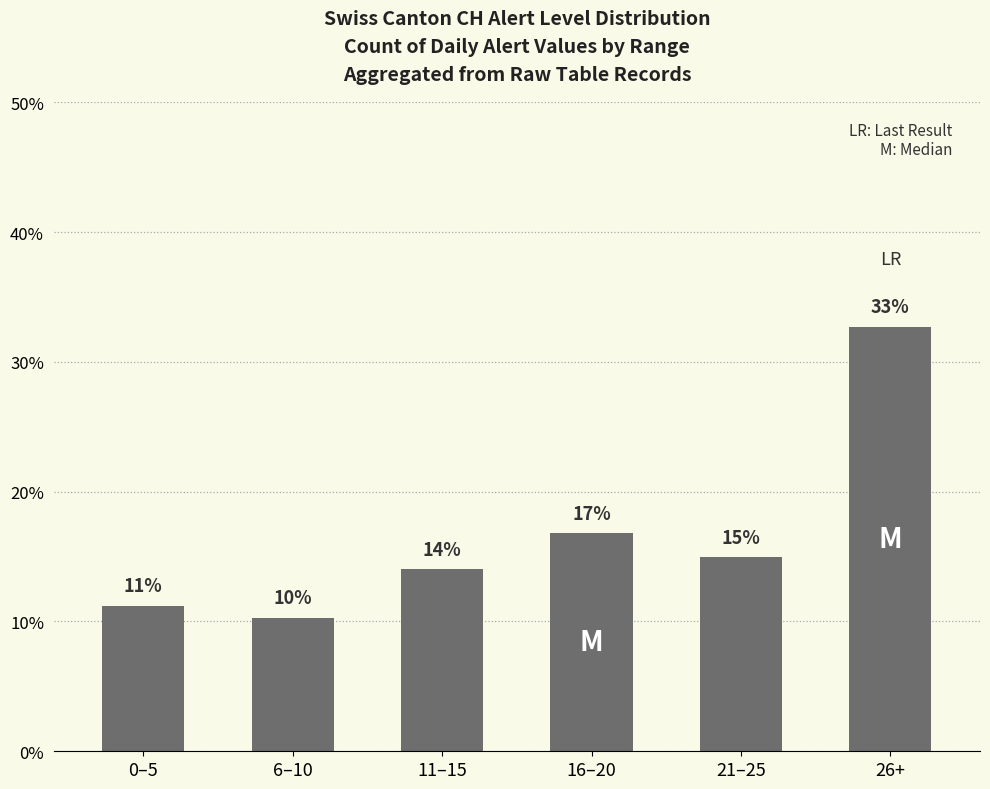

How many bars are there in total?

6